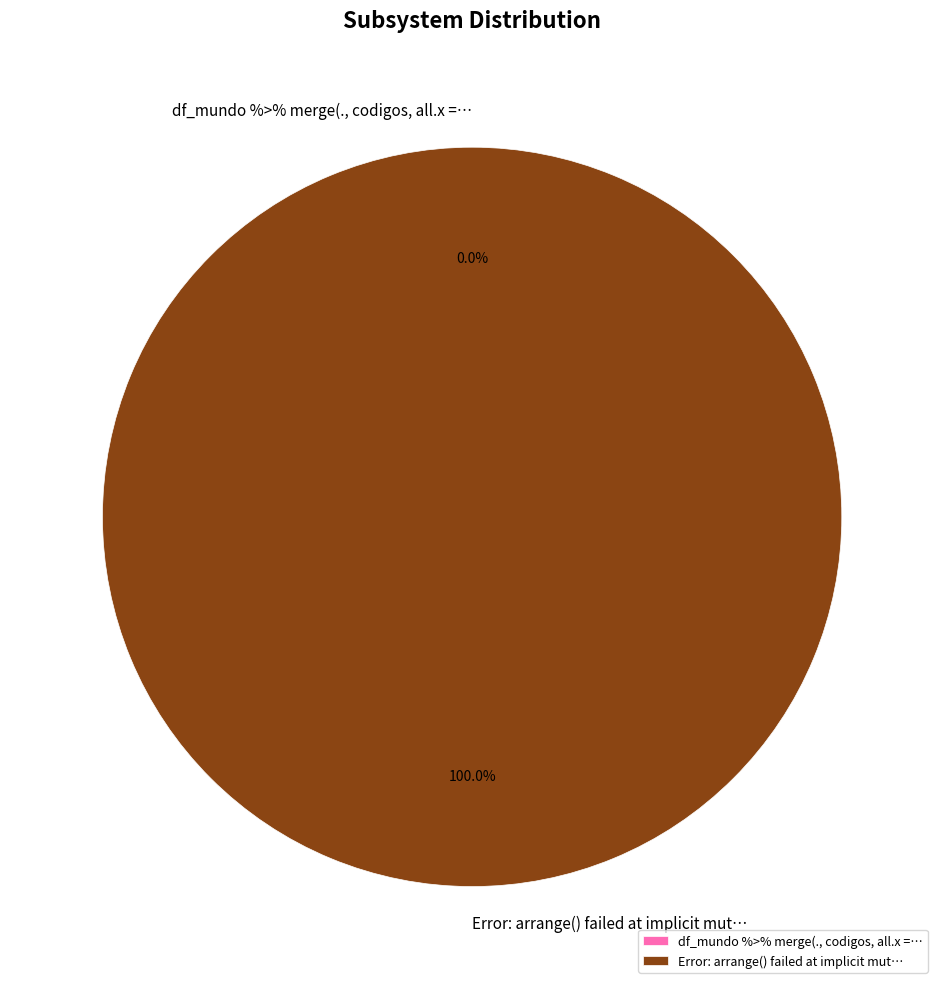

What percentage is the Error arrange failed slice, to the nearest percent?

100%